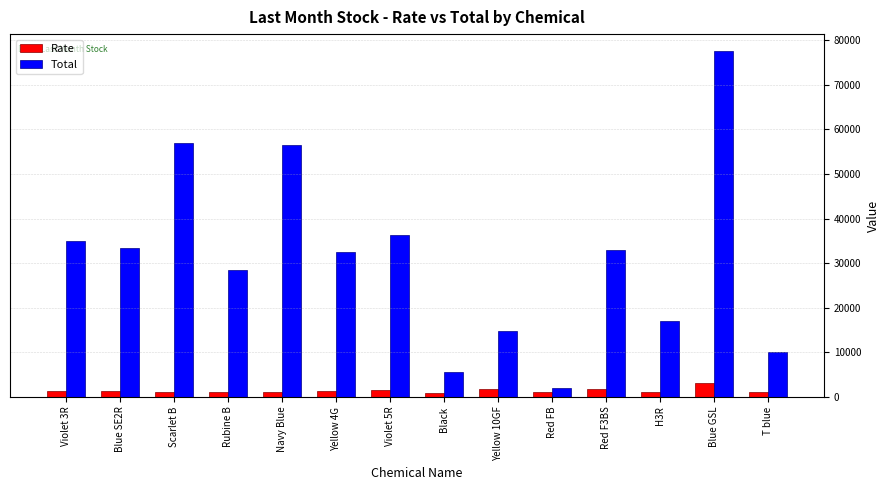

Where does the Rate series first go above 1300?

Violet 3R